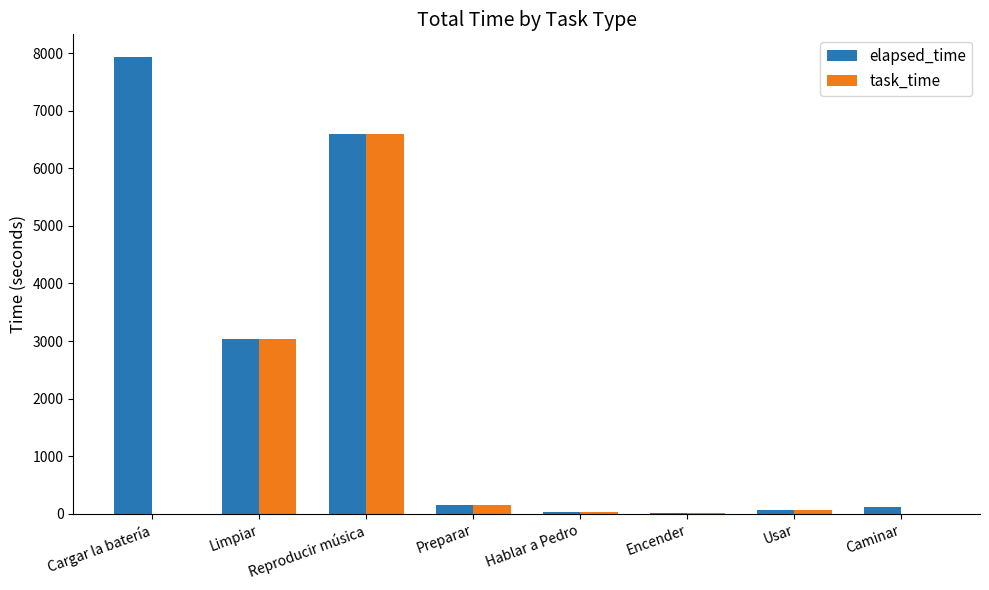

Count the number of data series in this chart.

2